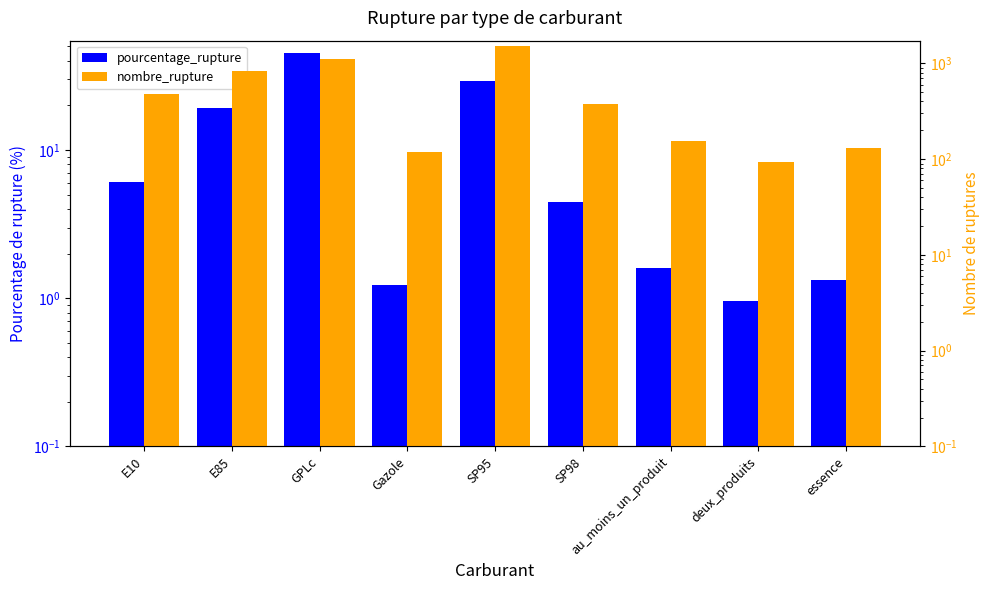

What is the total value across all series at E10?

479.1